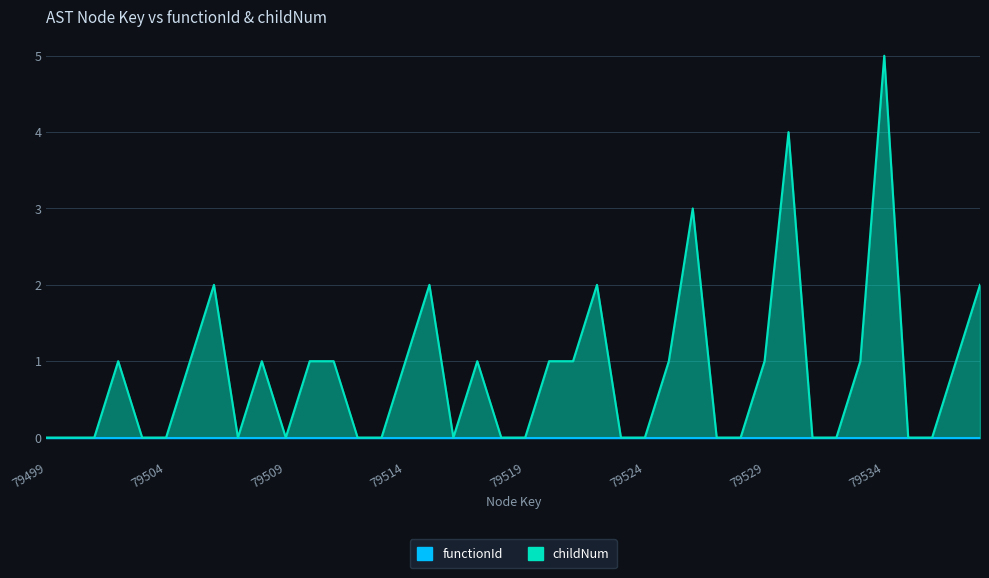

What is the difference between the maximum and second lowest values?

5